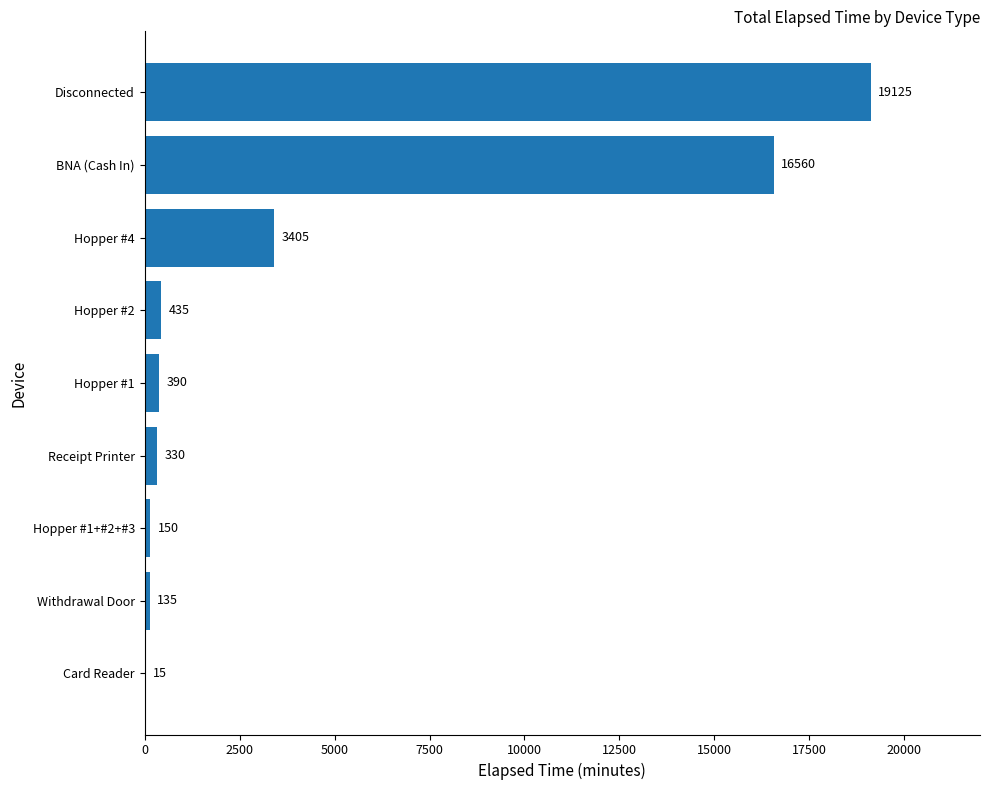

The value at Withdrawal Door is 135. True or false?

True